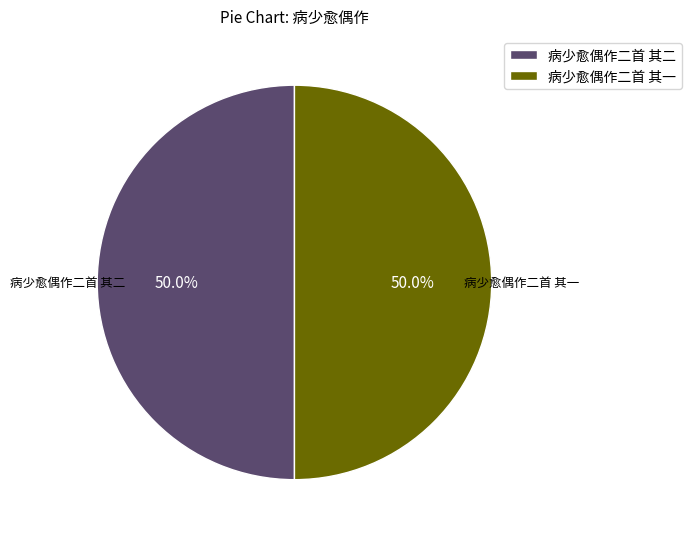

How many slices are in this pie chart?

2